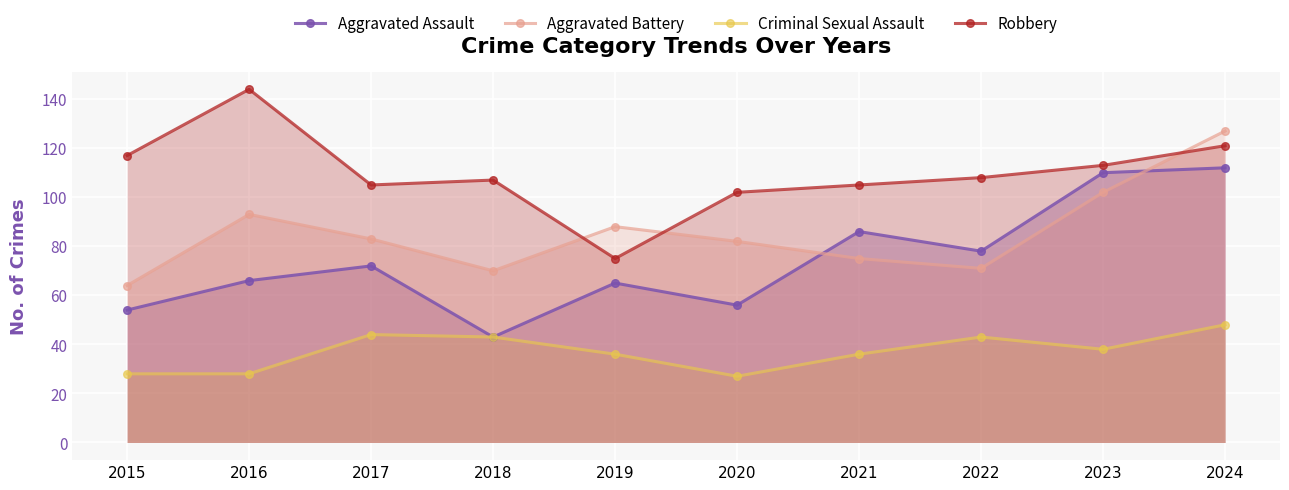

True or false: Criminal Sexual Assault has a value of 12 at 2015.

False